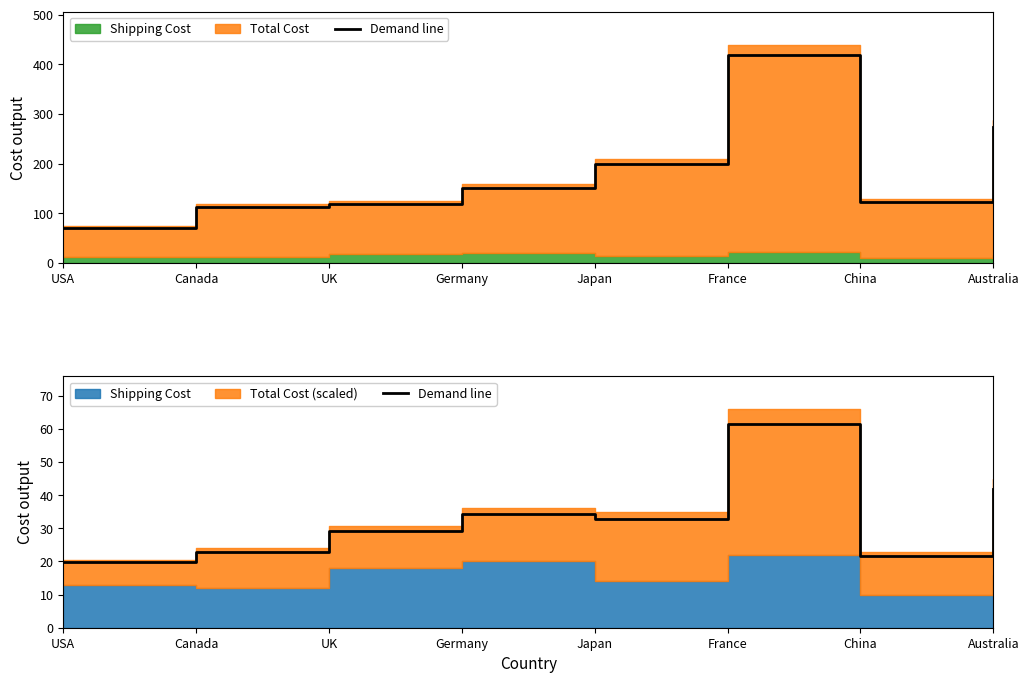

What is the sum of all values?

264.4